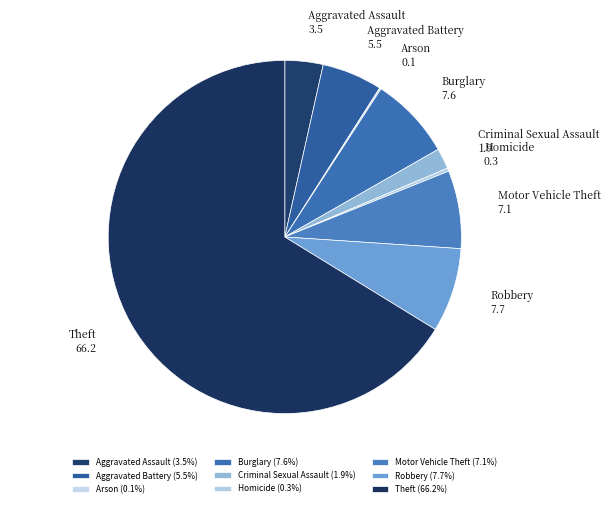

Combined, do Robbery and Motor Vehicle Theft account for over 50%?

No